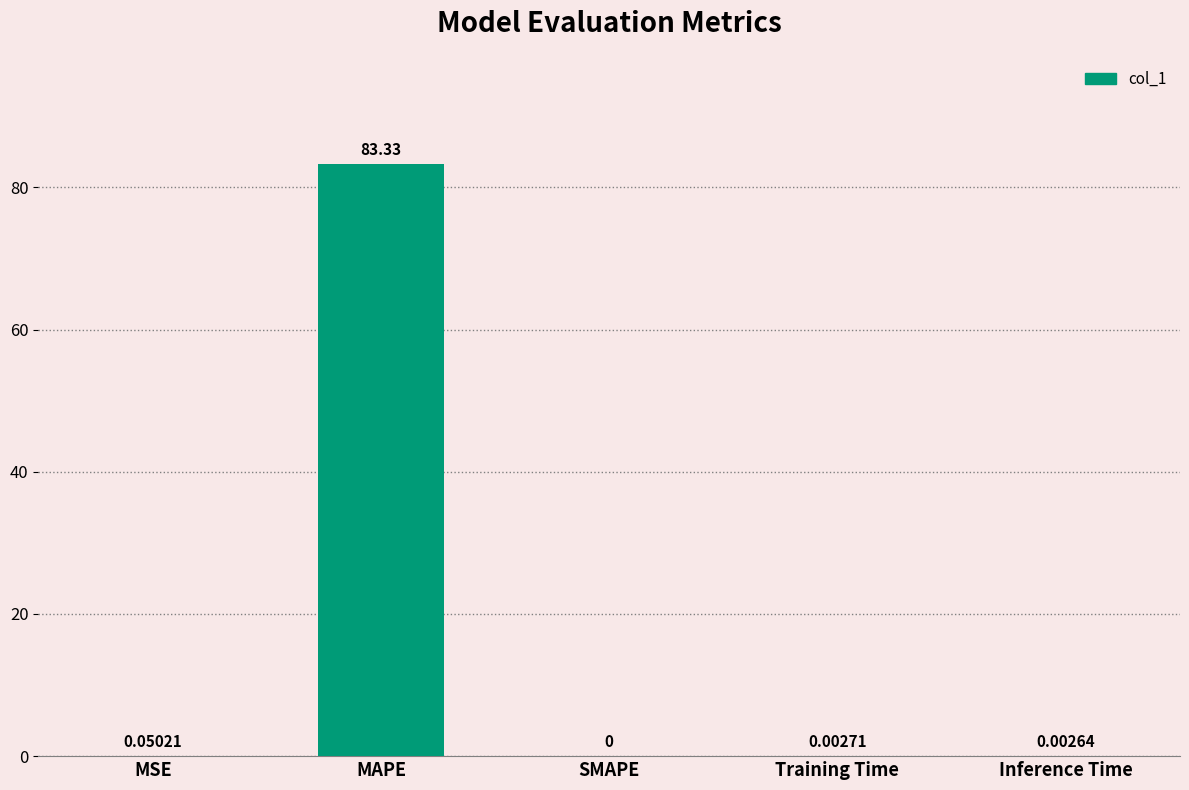

What is the sum of all values?

83.4